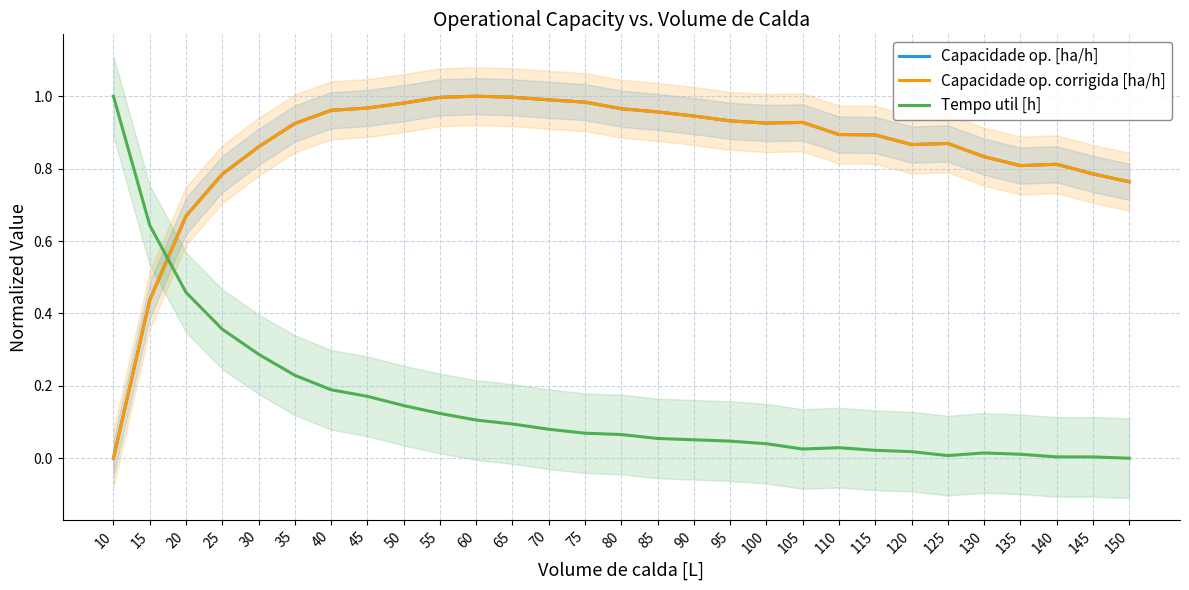

Reading right to left, extract all data points from this chart.

Capacidade op. [ha/h]: 150=0.8	145=0.8	140=0.8	135=0.8	130=0.8	125=0.9	120=0.9	115=0.9	110=0.9	105=0.9	100=0.9	95=0.9	90=0.9	85=1.0	80=1.0	75=1.0	70=1.0	65=1.0	60=1.0	55=1.0	50=1.0	45=1.0	40=1.0	35=0.9	30=0.9	25=0.8	20=0.7	15=0.4	10=0.0
Capacidade op. corrigida [ha/h]: 150=0.8	145=0.8	140=0.8	135=0.8	130=0.8	125=0.9	120=0.9	115=0.9	110=0.9	105=0.9	100=0.9	95=0.9	90=0.9	85=1.0	80=1.0	75=1.0	70=1.0	65=1.0	60=1.0	55=1.0	50=1.0	45=1.0	40=1.0	35=0.9	30=0.9	25=0.8	20=0.7	15=0.4	10=0.0
Tempo util [h]: 150=0.0	145=0.0	140=0.0	135=0.0	130=0.0	125=0.0	120=0.0	115=0.0	110=0.0	105=0.0	100=0.0	95=0.0	90=0.1	85=0.1	80=0.1	75=0.1	70=0.1	65=0.1	60=0.1	55=0.1	50=0.1	45=0.2	40=0.2	35=0.2	30=0.3	25=0.4	20=0.5	15=0.6	10=1.0